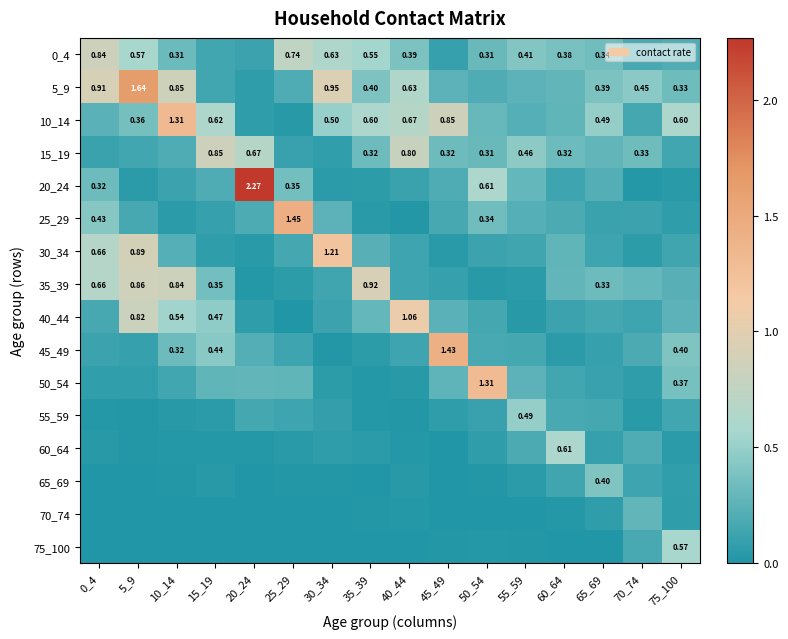

What is the sum of the 20_24 values at 10_14 and 35_39?

0.2